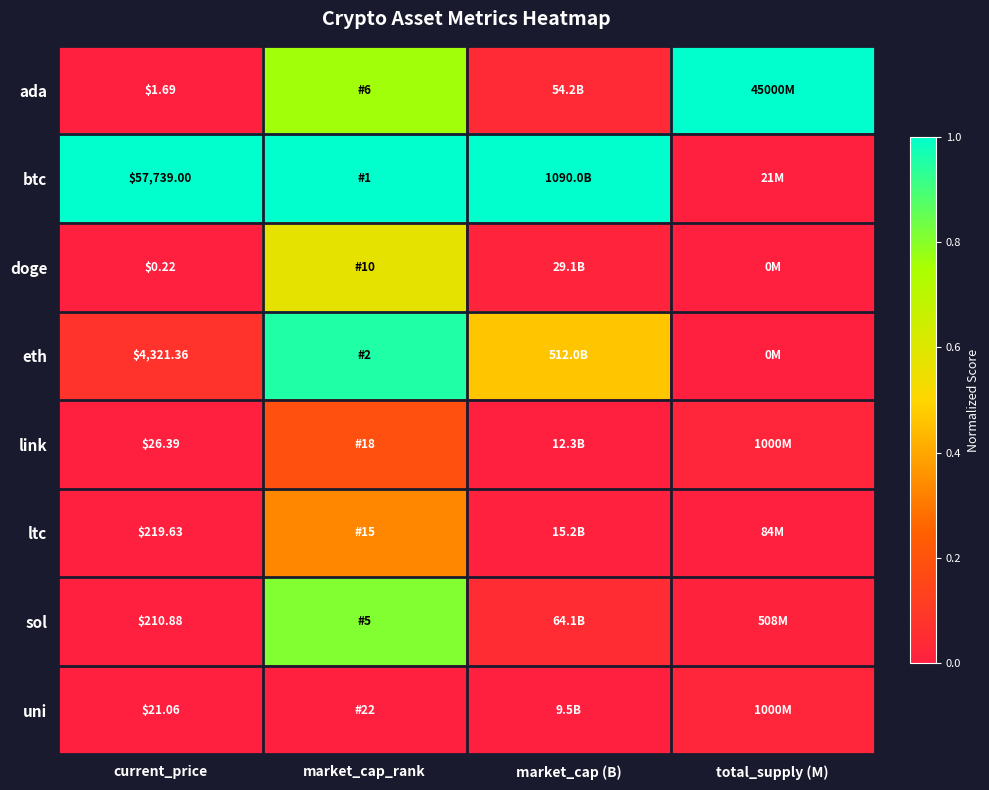

Which series changed the most between market_cap_rank and total_supply (M)?

btc